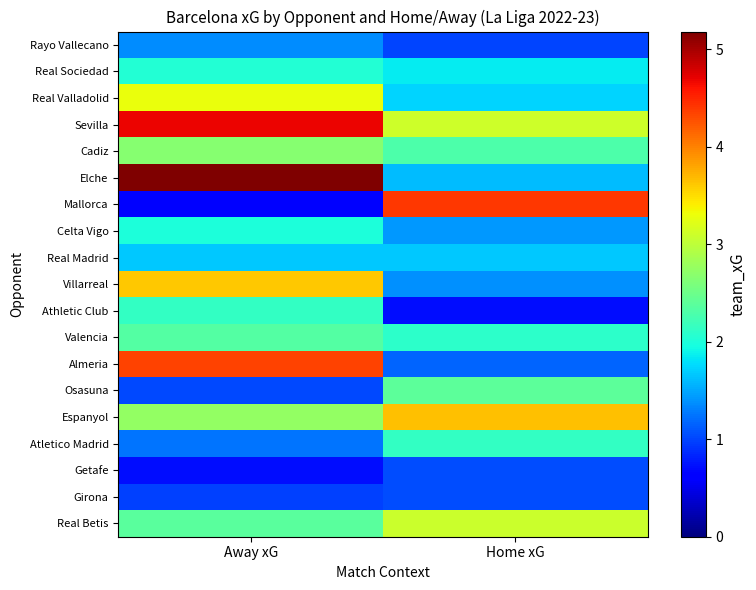

Which label corresponds to the largest value in the chart?

Away xG